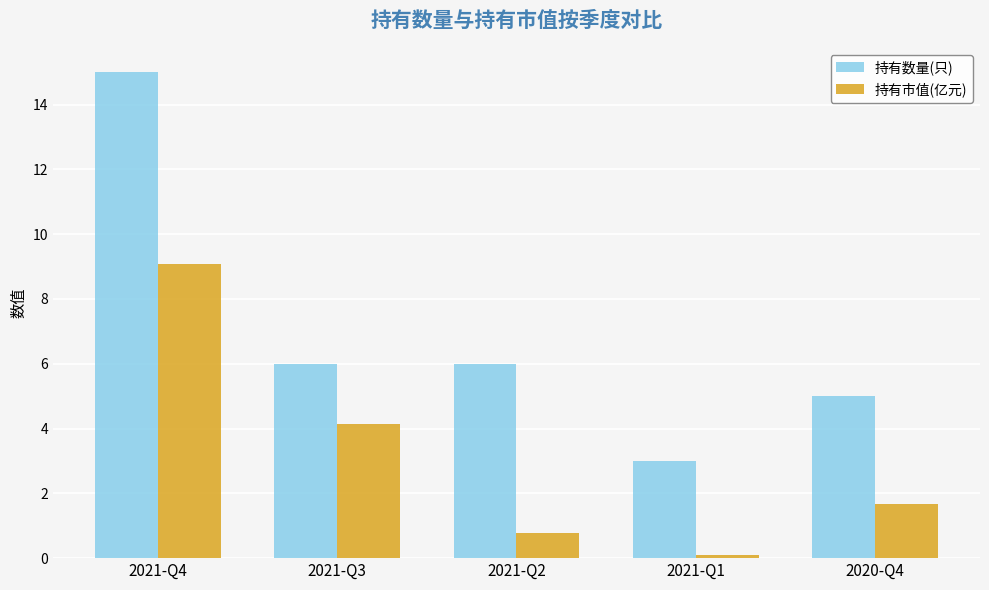

What is the label of the 4th bar from the right?

2021-Q3